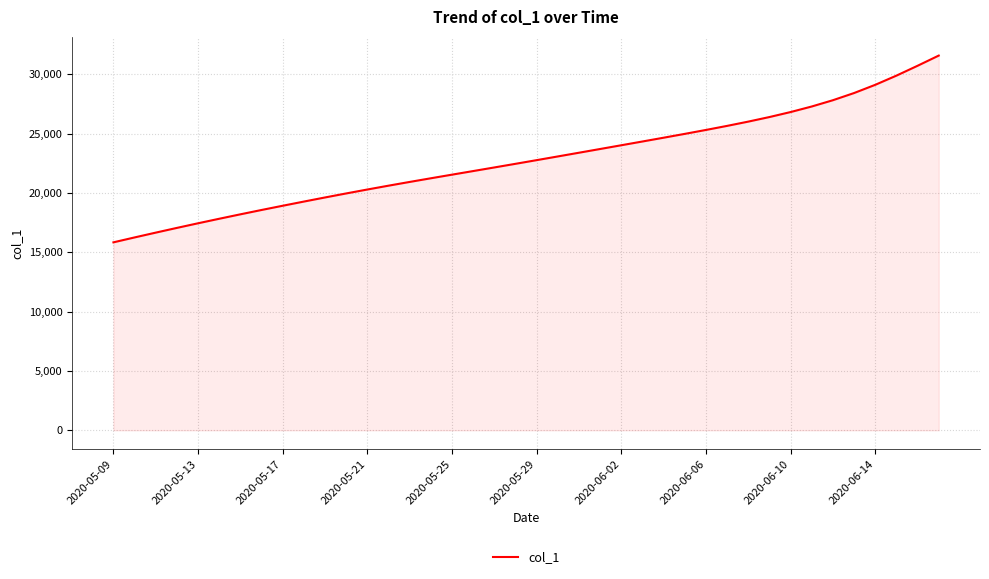

What is the difference between the maximum and minimum values?

15738.6